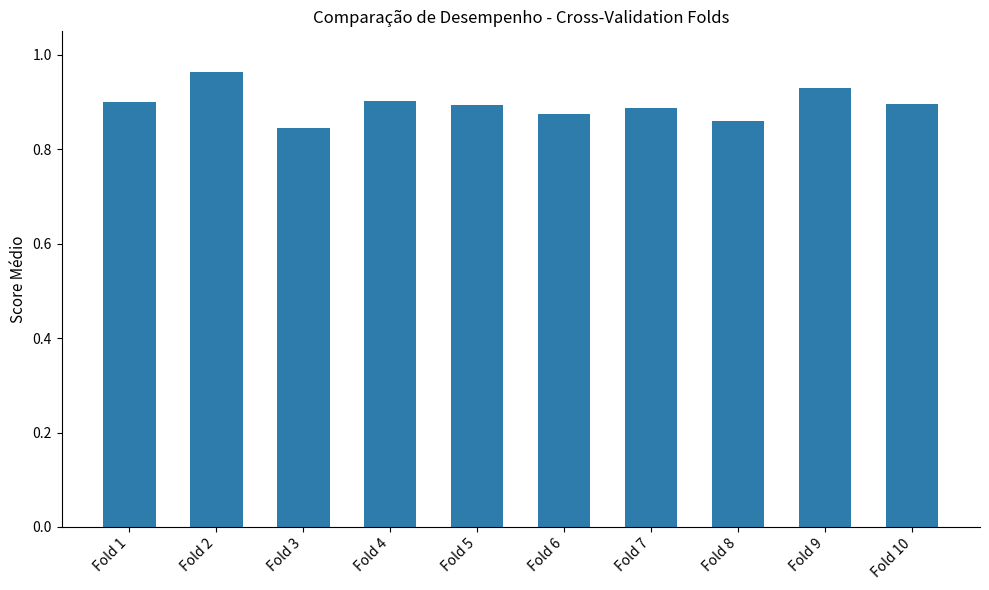

What is the sum of all values?

9.0